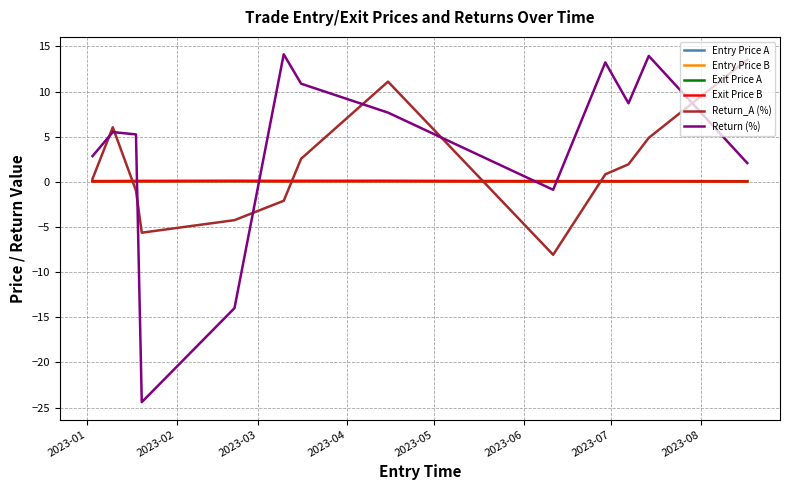

Which series has the widest spread of values?

Return (%)